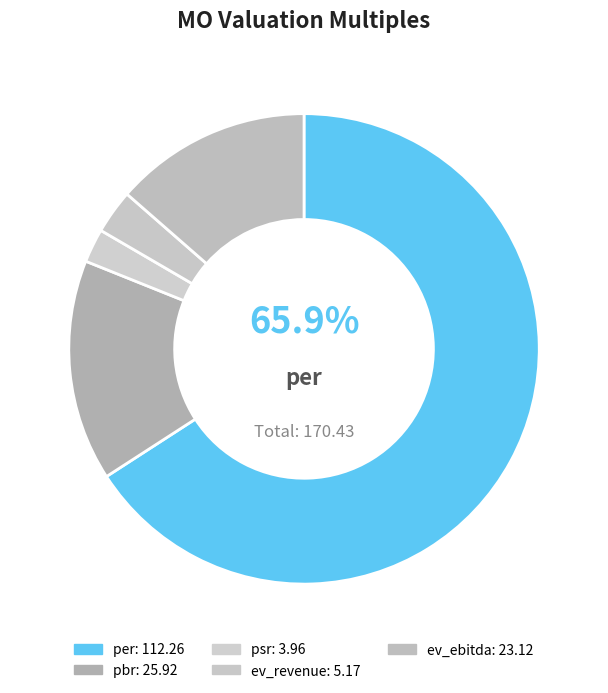

Rank the categories by value from lowest to highest.

psr, ev_revenue, ev_ebitda, pbr, per